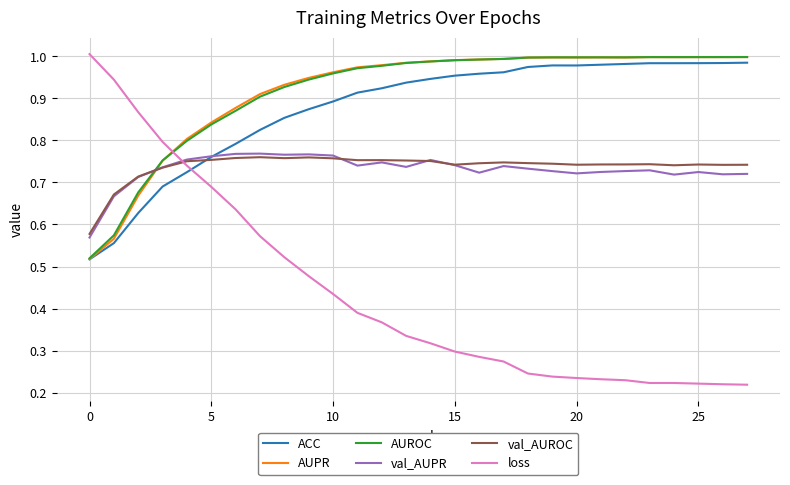

After their last crossing, which series has the higher values: loss or val_AUROC?

val_AUROC